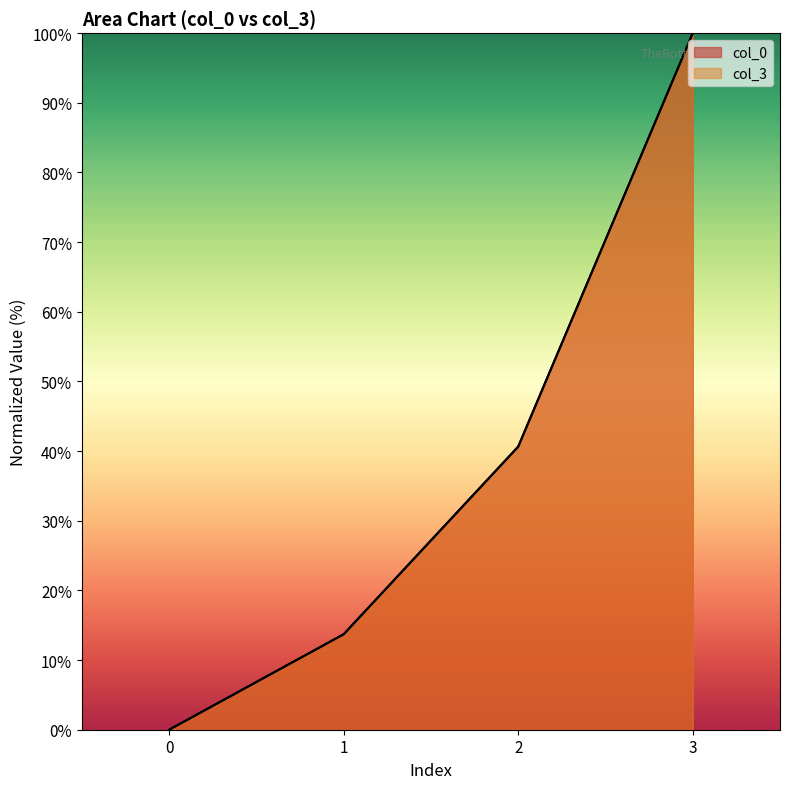

True or false: col_3 has more than 1 points higher than both neighbors.

False